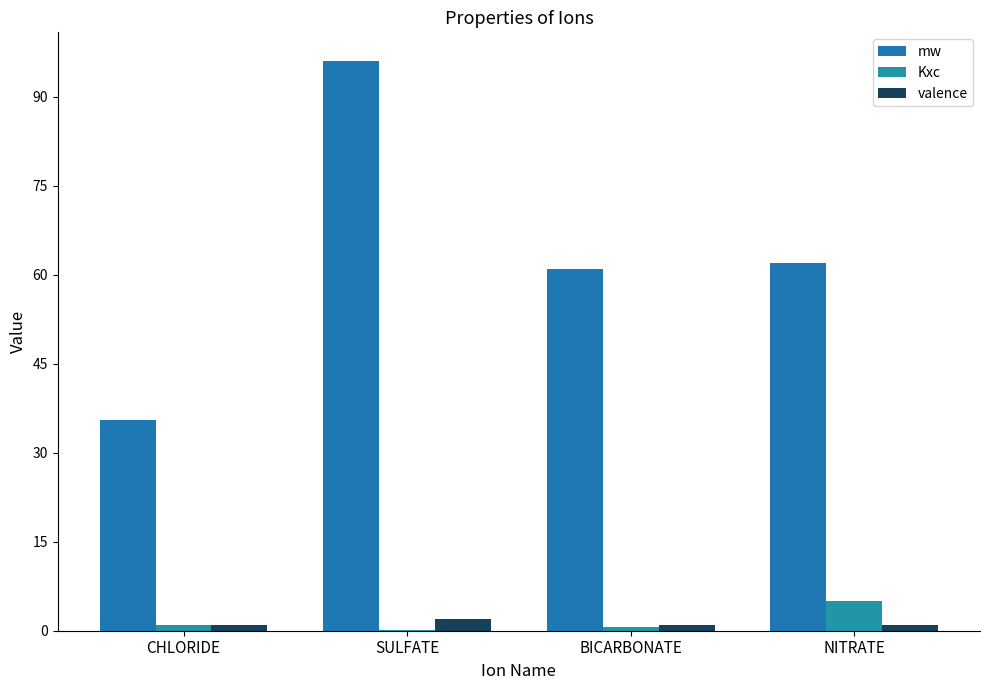

True or false: mw has a value of 23.7 at BICARBONATE.

False